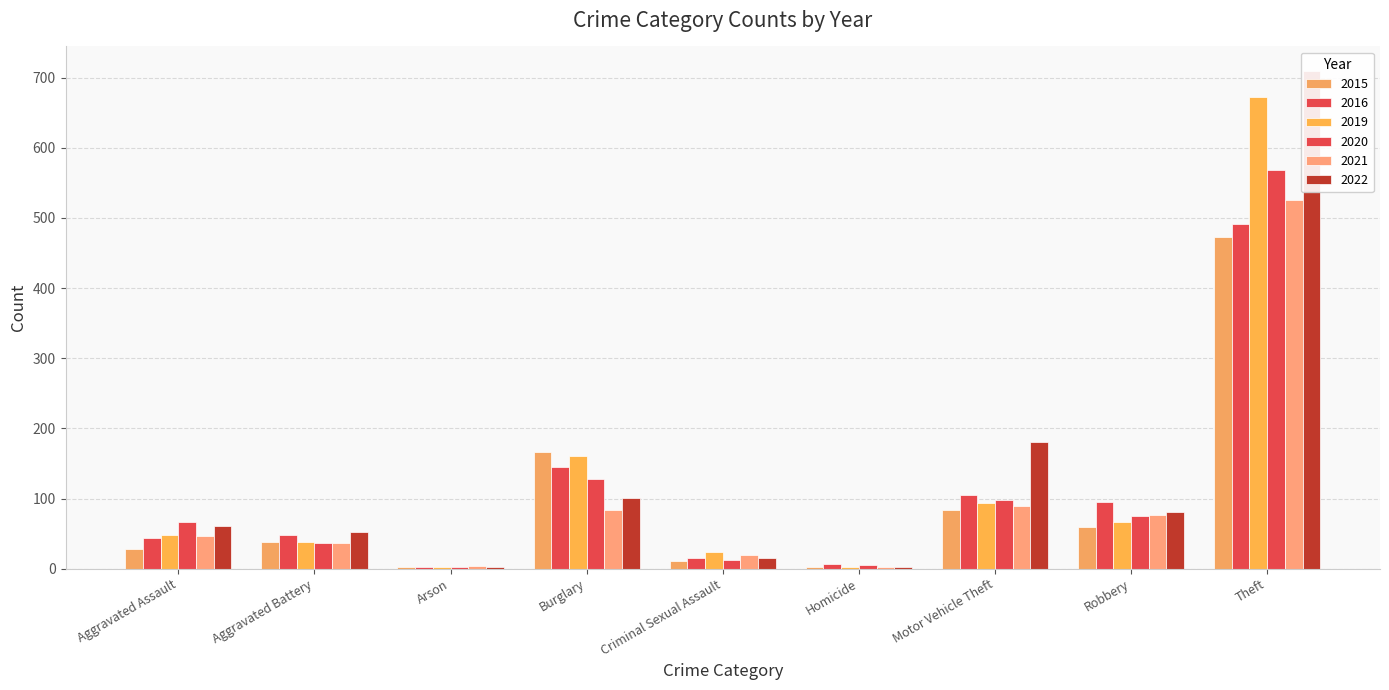

What is the greatest value displayed?

709